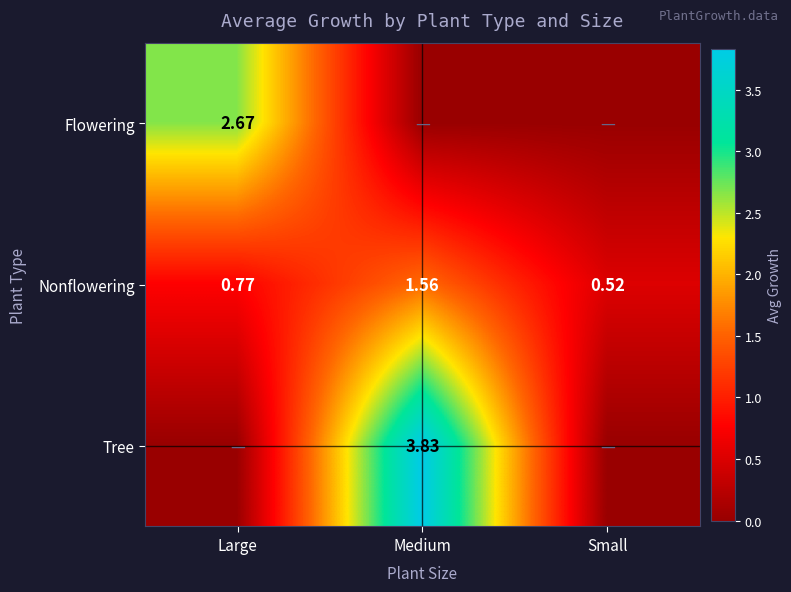

Is the value of Tree at Medium greater than the value of Nonflowering at Small?

Yes